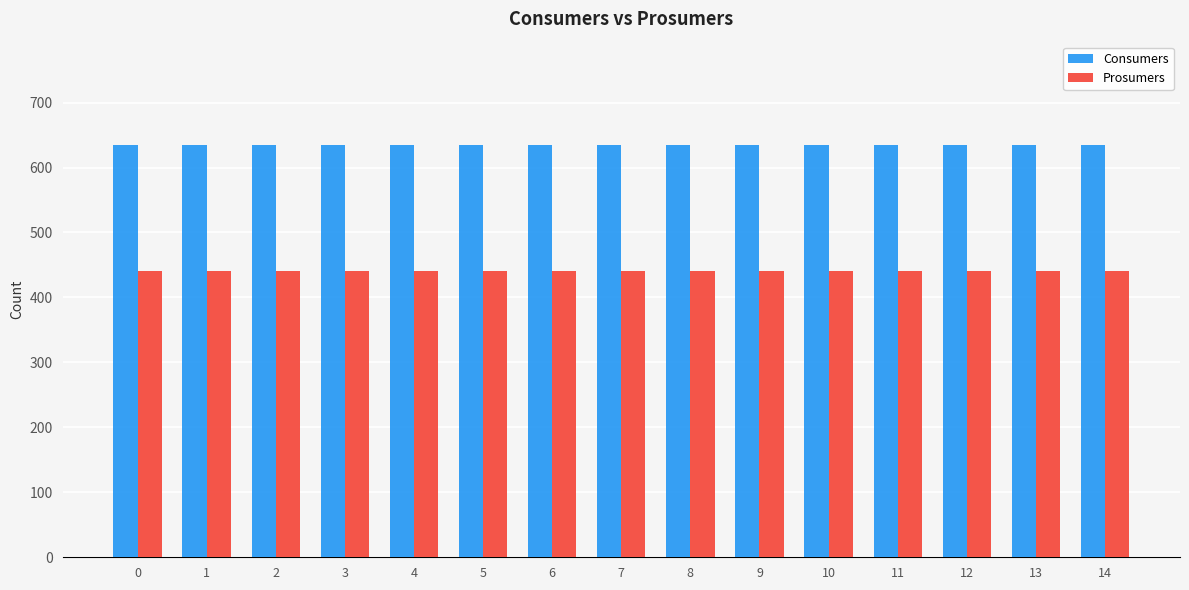

What is the value of the Consumers bar at the 2nd from the left?

635